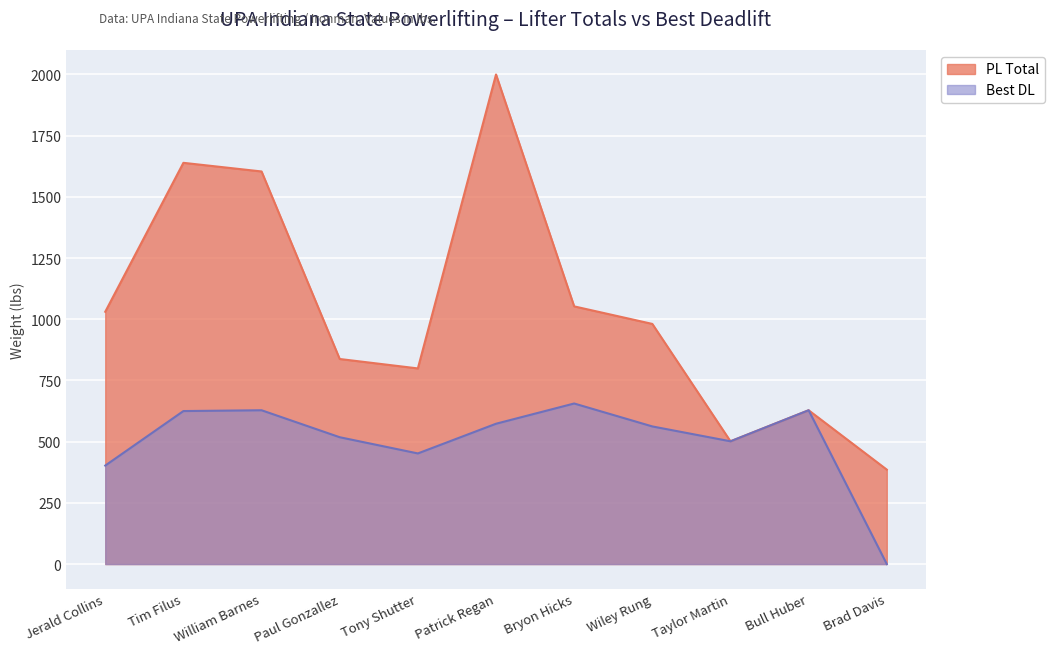

True or false: the data shows 203.9 at Tim Filus.

False